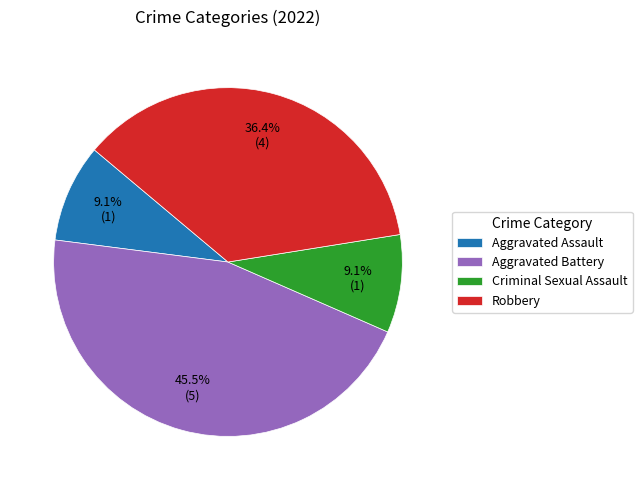

Is there any slice that represents more than half of the pie?

No